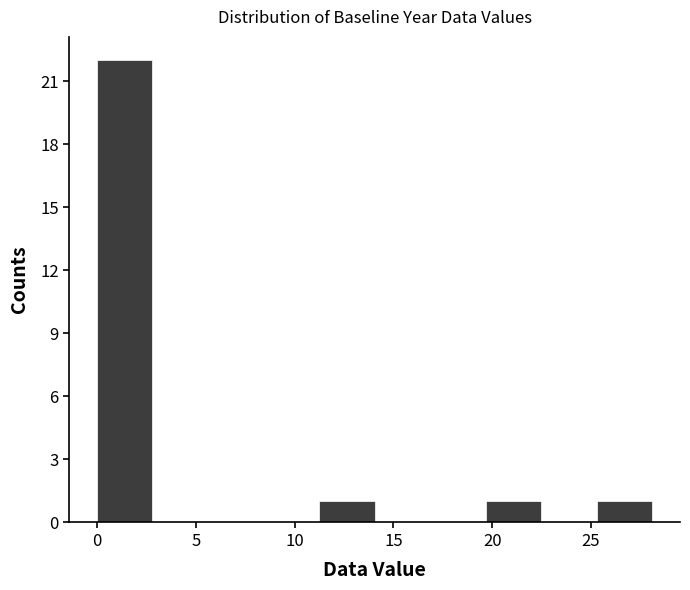

Reading left to right, list every bar in this chart as the range it spans on the x-axis followed by its height. Neither the bar edges nor the heights are printed on the chart, so give them approximately, as read against the axes.

0.0 to 3.0: 22
3.0 to 5.5: 0
5.5 to 8.5: 0
8.5 to 11.0: 0
11.0 to 14.0: 1
14.0 to 17.0: 0
17.0 to 19.5: 0
19.5 to 22.5: 1
22.5 to 25.5: 0
25.5 to 28.0: 1